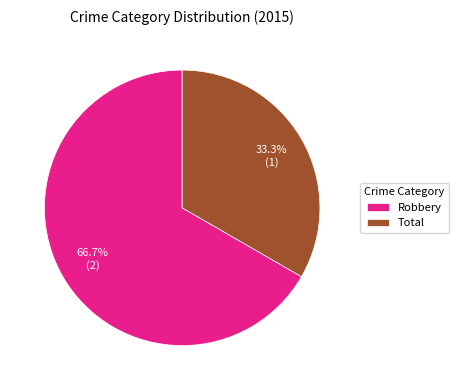

Which has a higher value, Total or Robbery?

Robbery